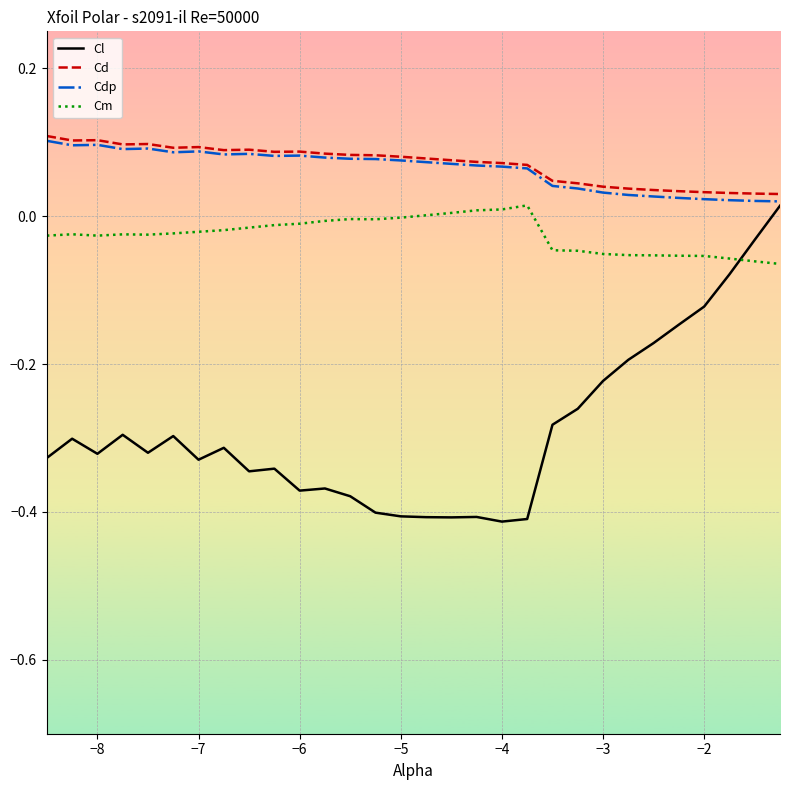

Which series has the widest spread of values?

Cl